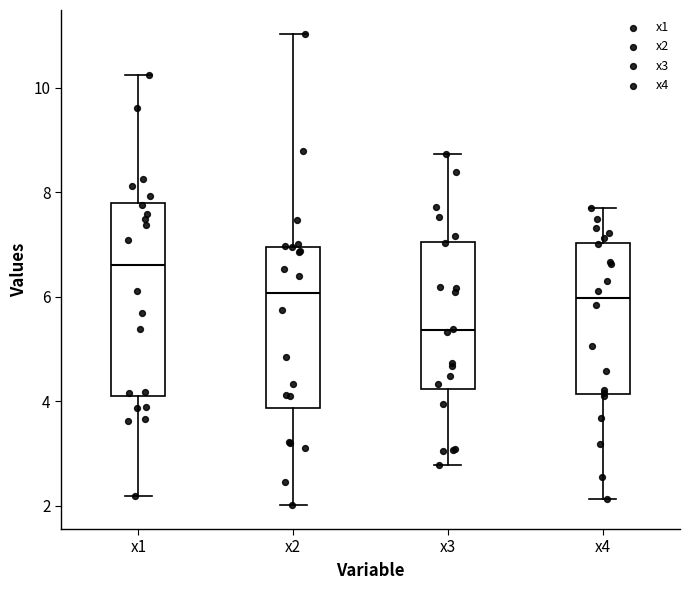

Reading left to right, read every box against the y-axis: the position of its median line, the range the box covers, and the ends of its whiskers. The values are not printed on the chart, so give them approximately, as read against the axis.

x1: median 6.6, box 4.0 to 7.8, whiskers 2.2 to 10.2
x2: median 6.0, box 3.8 to 7.0, whiskers 2.0 to 11.0
x3: median 5.4, box 4.2 to 7.0, whiskers 2.8 to 8.8
x4: median 6.0, box 4.2 to 7.0, whiskers 2.2 to 7.6